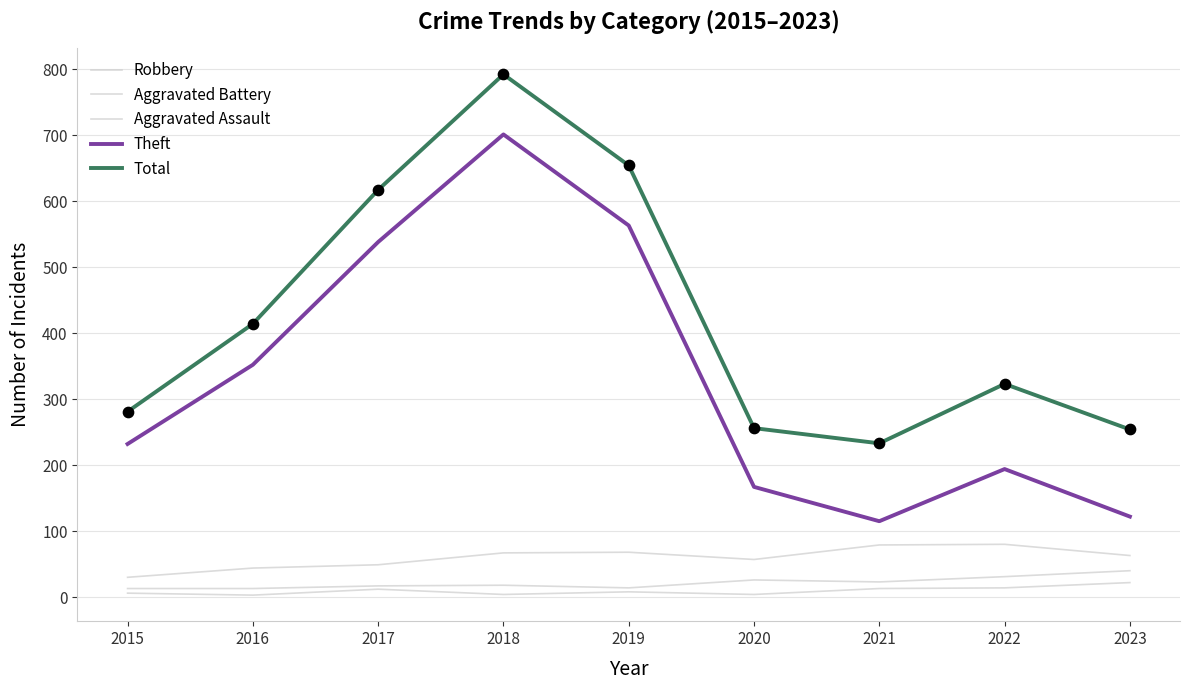

How many lines are shown in the chart?

5